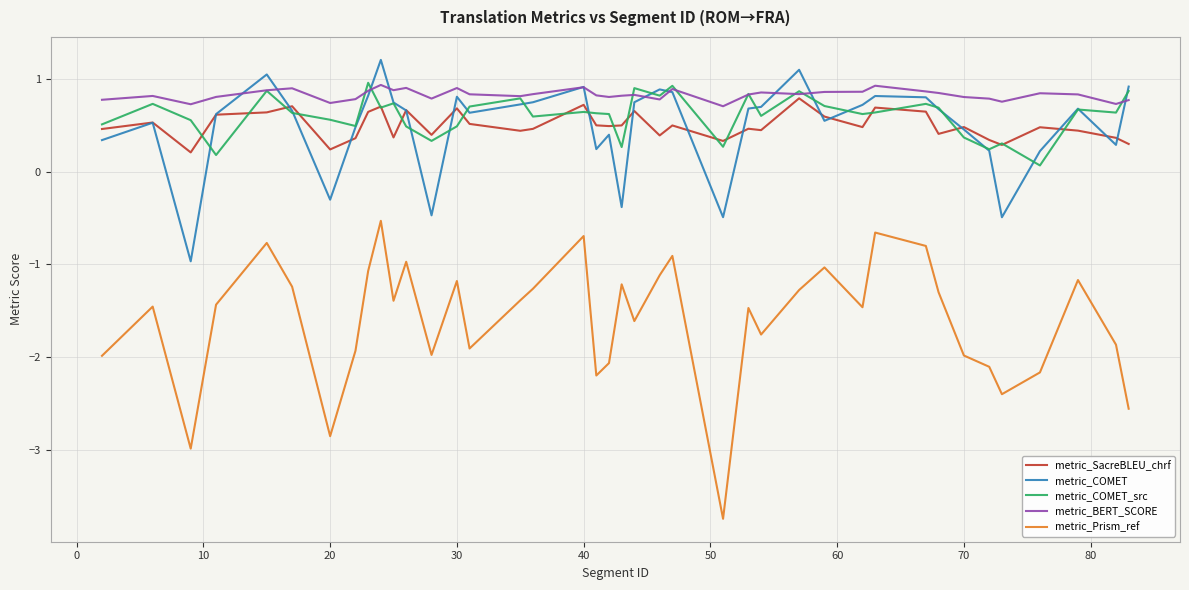

Which series has the largest total across all categories?

metric_BERT_SCORE